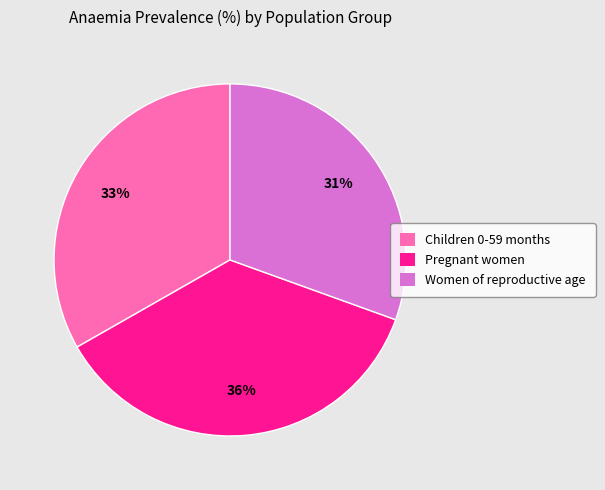

Does Women of reproductive age represent more than half of the total?

No